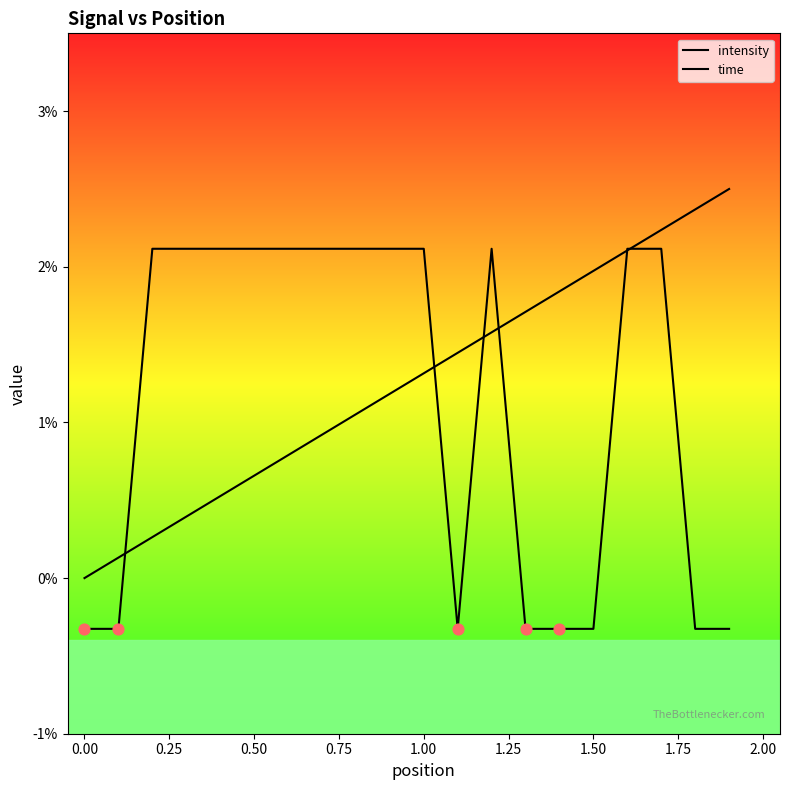

Does the chart have visible grid lines?

No